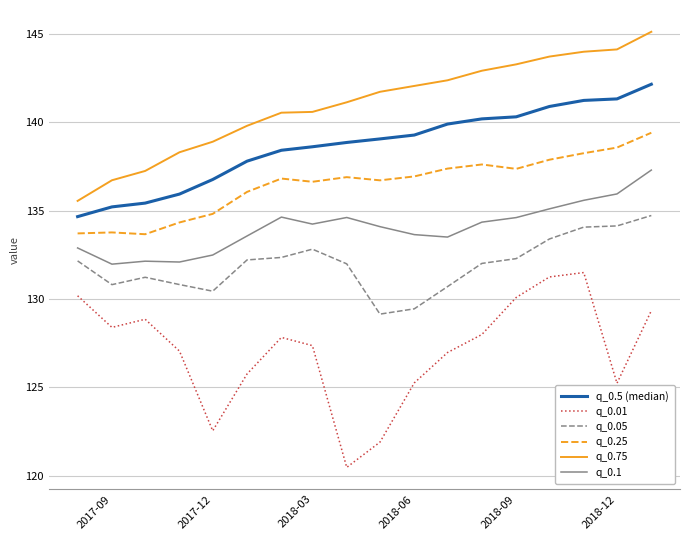

Which series has the widest spread of values?

q_0.01